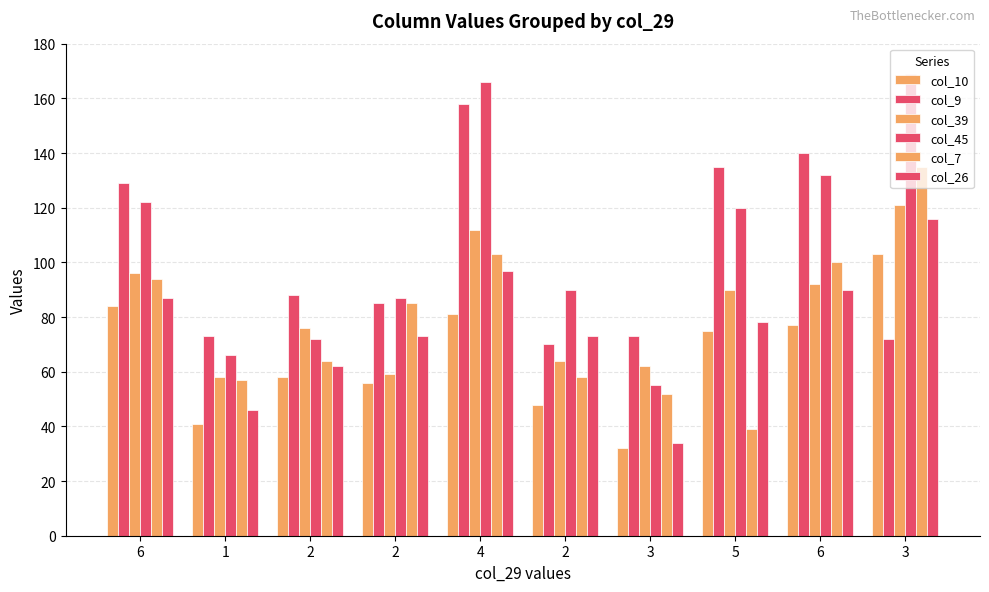

What is the label of the 2nd bar from the right?

6